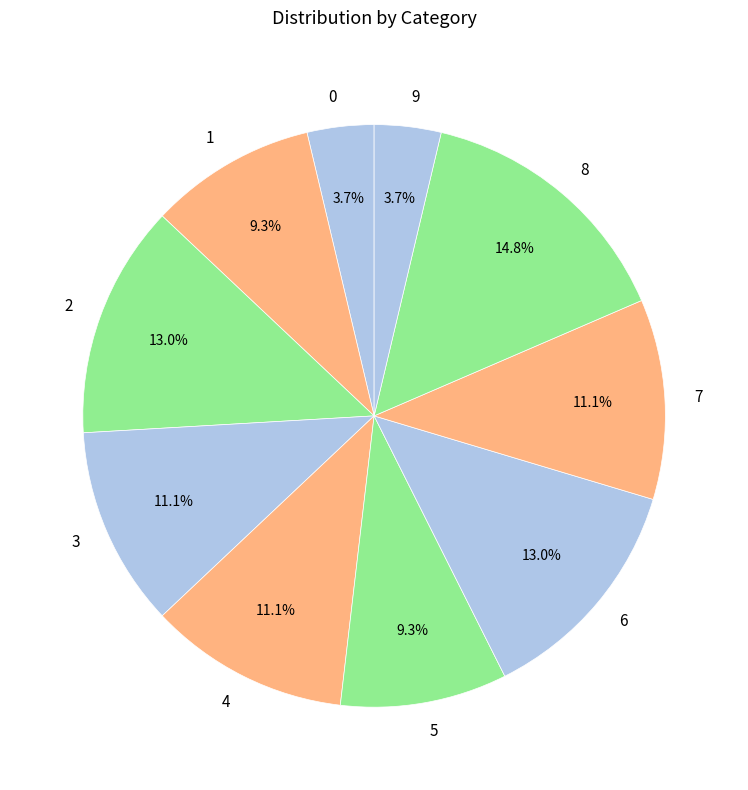

What percentage is the 9 slice, to the nearest percent?

4%